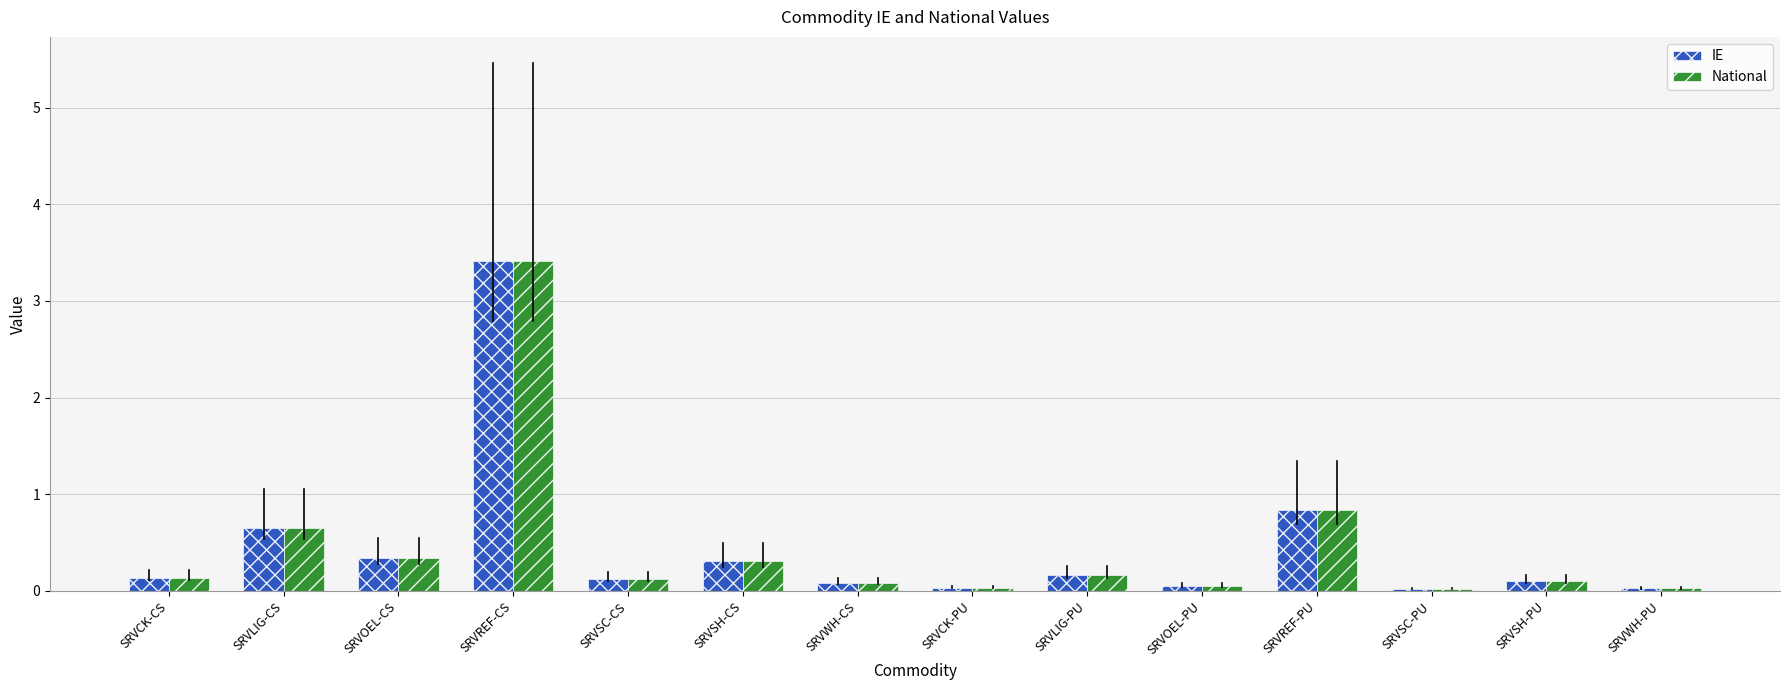

What is the sum of all IE values?

6.3